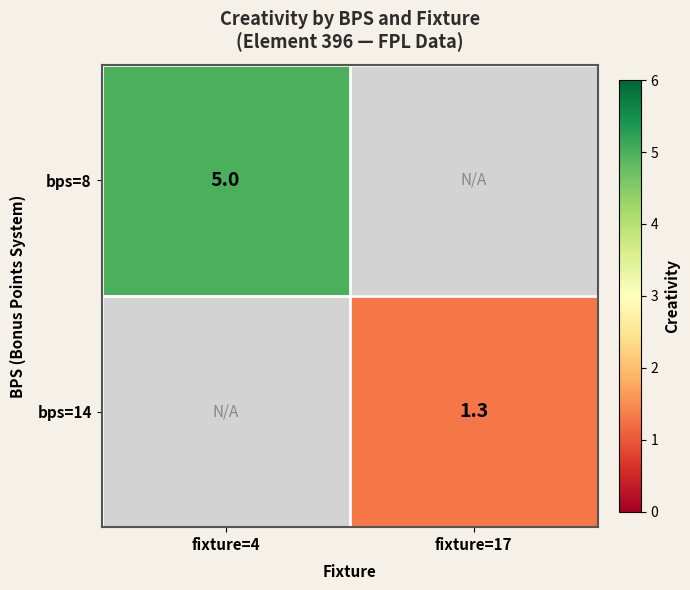

Is the value of bps=8 at fixture=4 greater than the value of bps=14 at fixture=17?

Yes